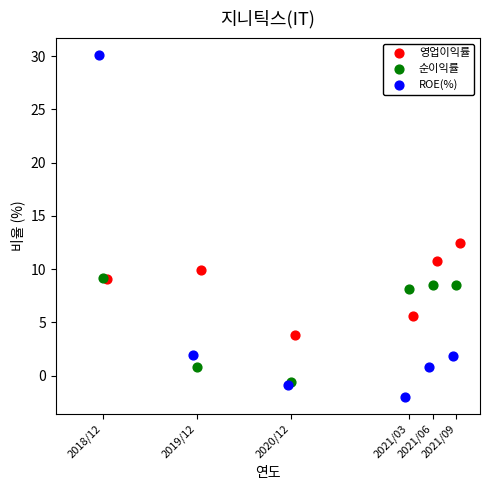

Which series has the widest spread of Y values?

ROE(%)